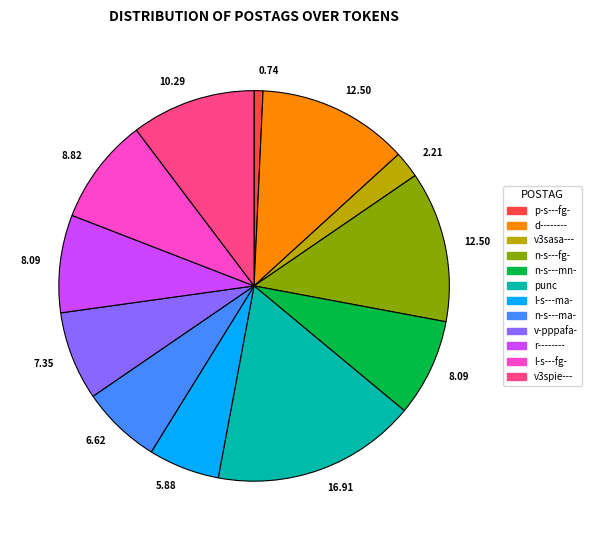

Is there any slice that represents more than half of the pie?

No